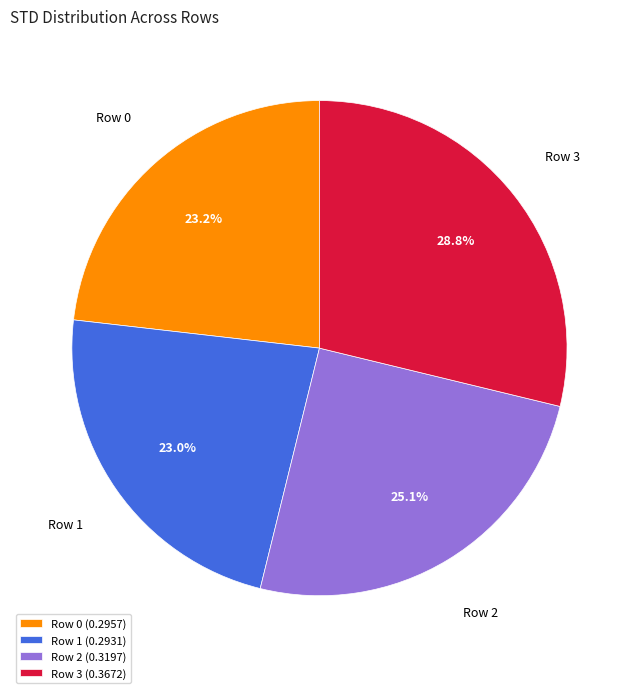

What percentage is the Row 1 slice, to the nearest percent?

23%